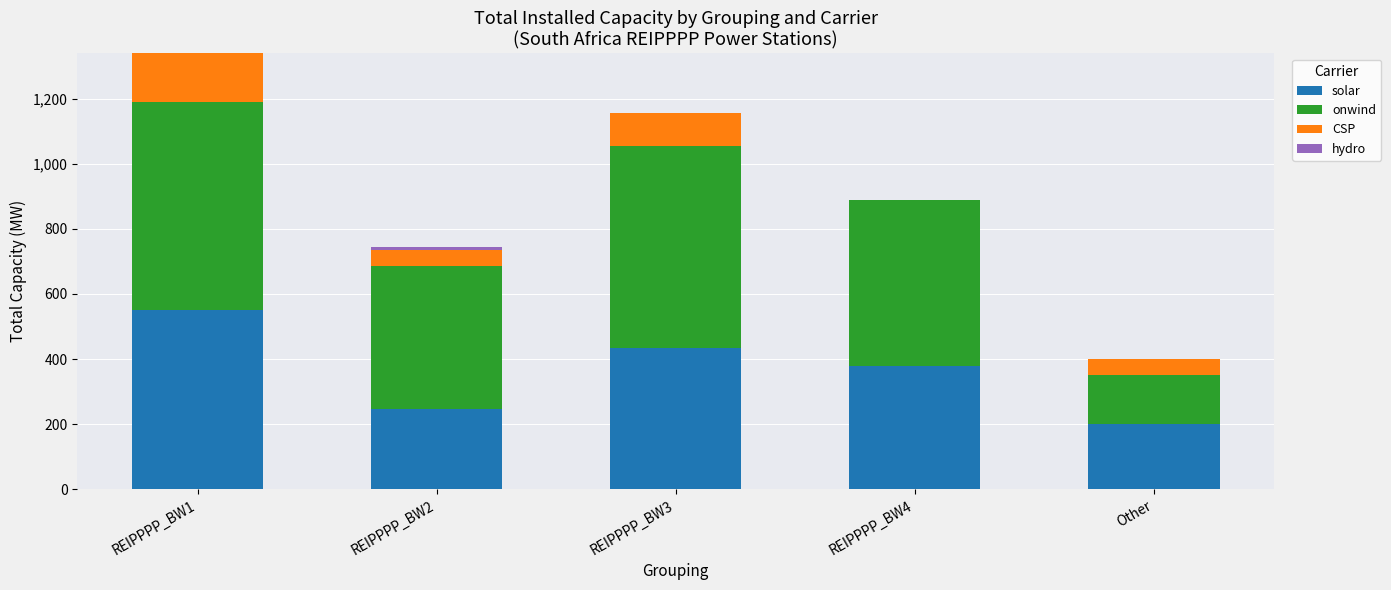

At which category is the sum across all series the highest?

REIPPPP_BW1